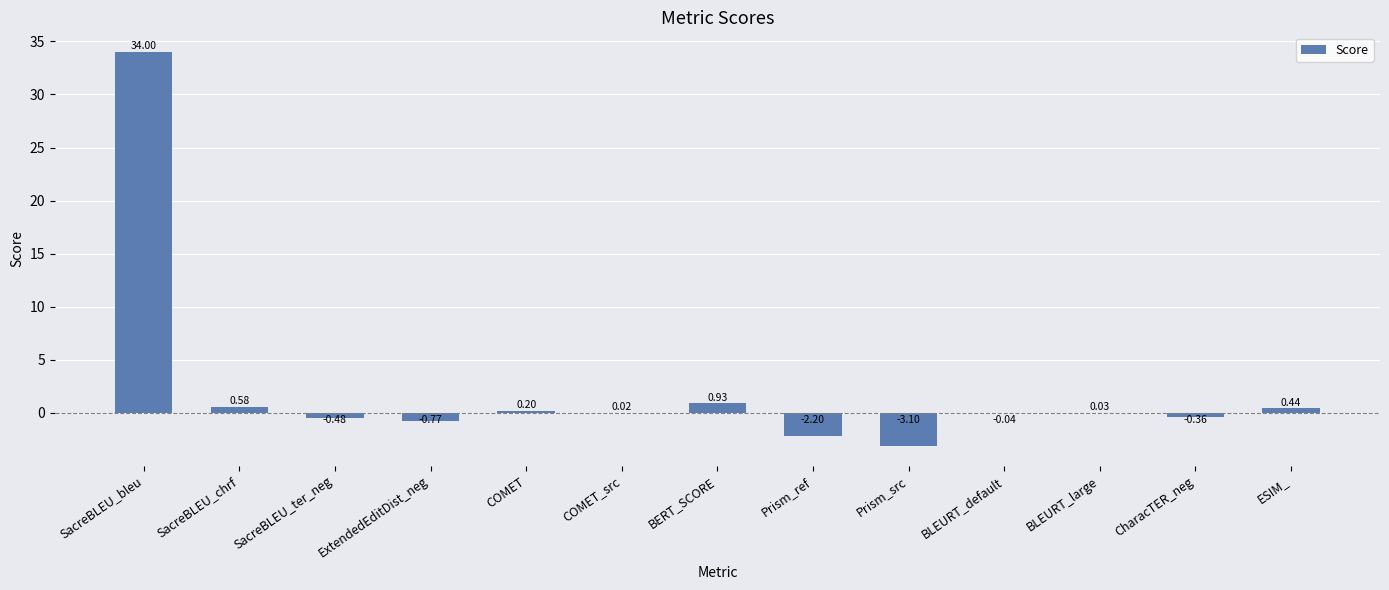

Which has a higher value, COMET or SacreBLEU_bleu?

SacreBLEU_bleu